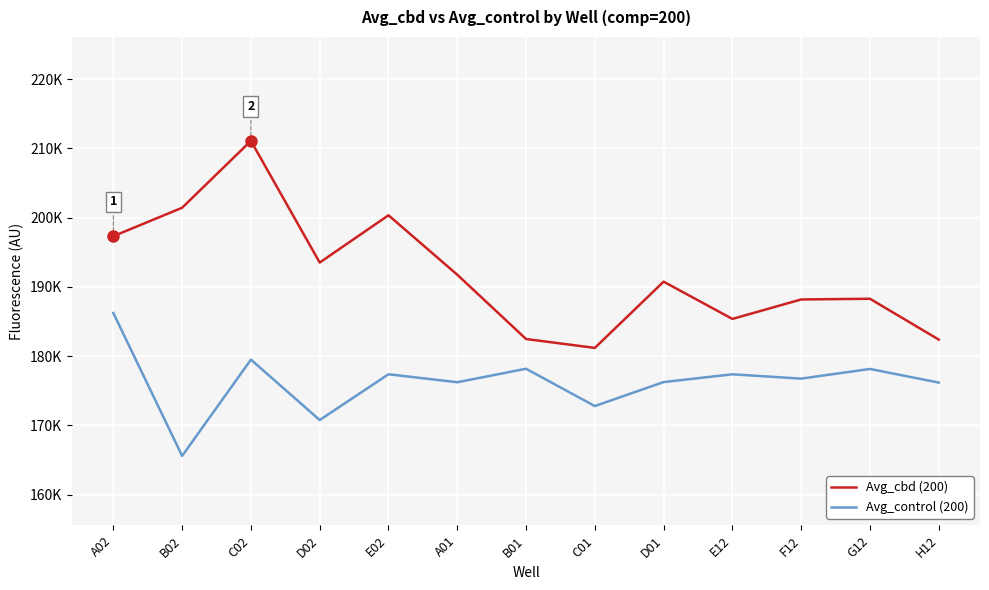

True or false: Avg_control (200) and Avg_cbd (200) cross at least once.

False